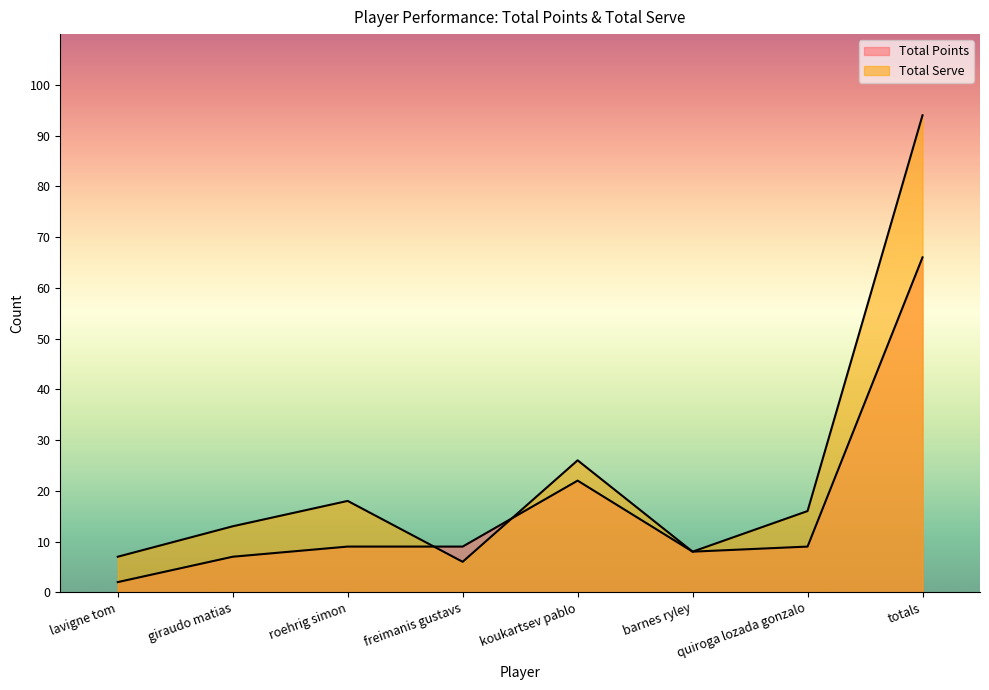

What is the total value across all series at totals?

160